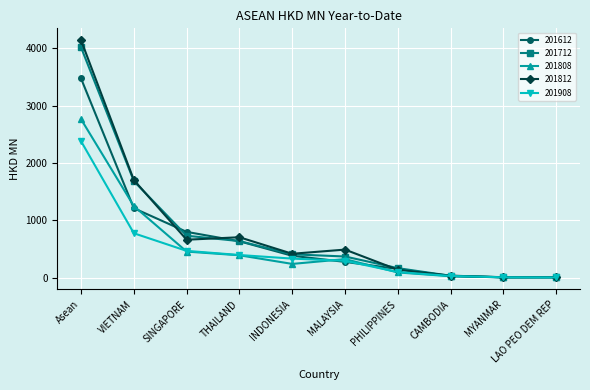

What is the sum of the 201712 values at CAMBODIA and MYANMAR?

34.0